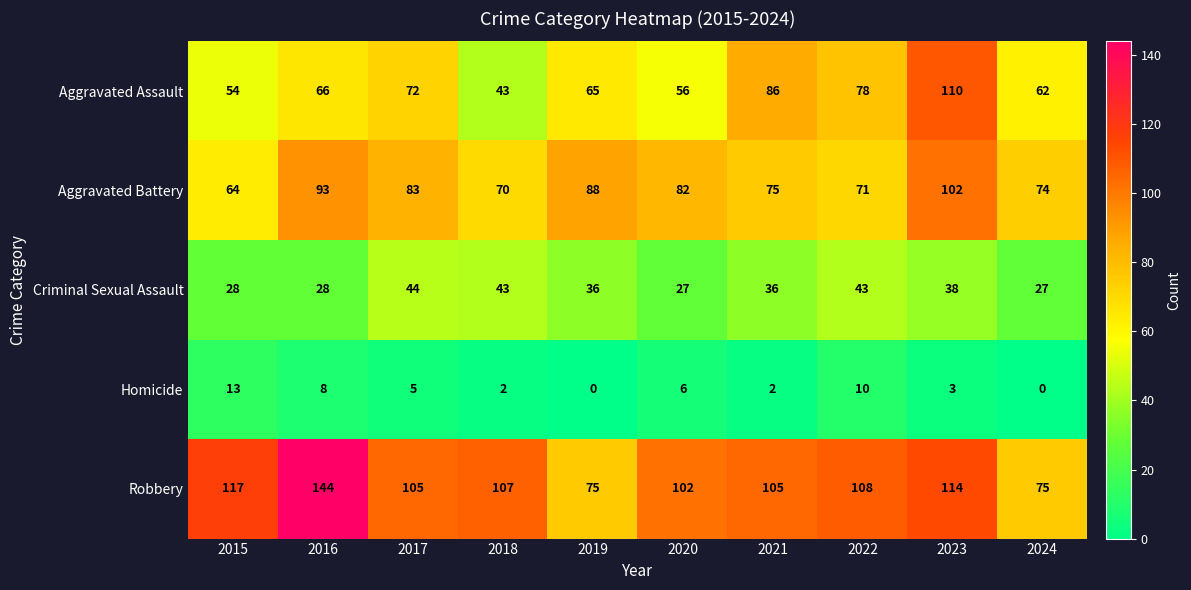

The value of Aggravated Battery at 2020 is 22. True or false?

False